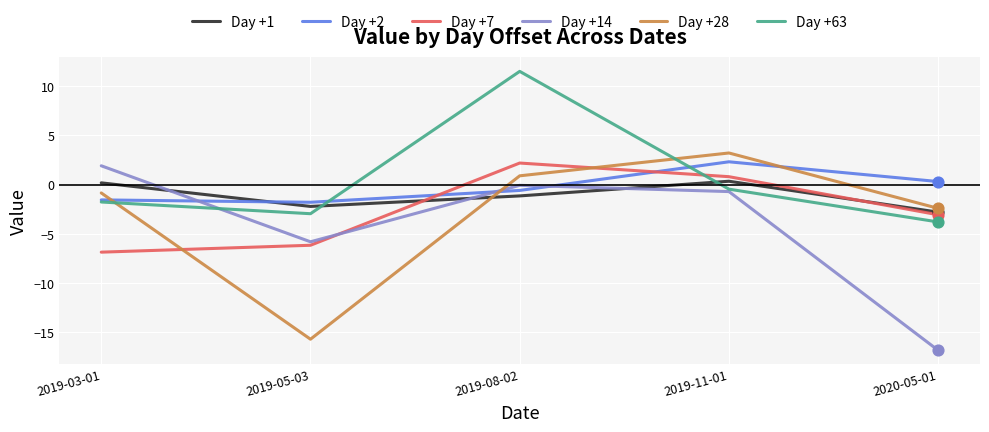

What is the total value across all series at 2020-05-01?

-28.6